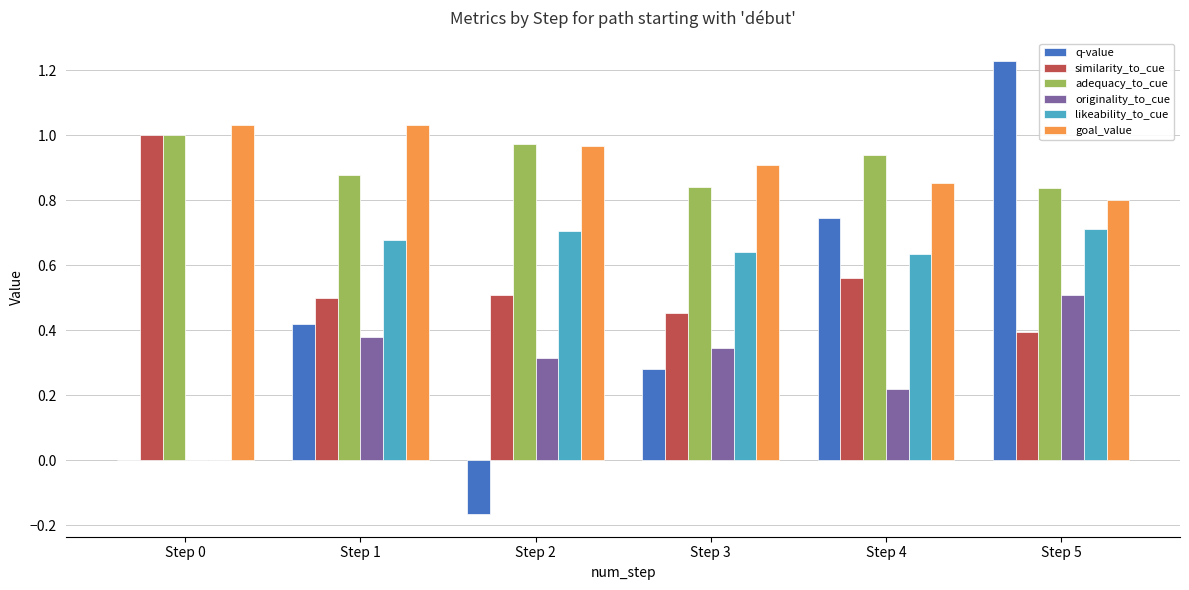

Between Step 0 and Step 1, which series saw the biggest shift?

likeability_to_cue